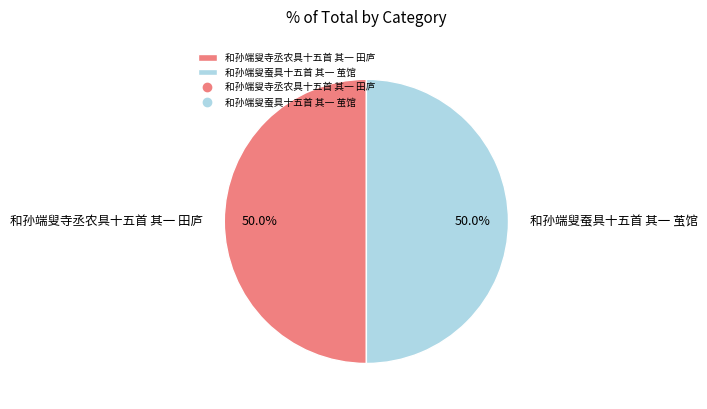

Is it true that 和孙端叟寺丞农具十五首 其一 田庐 is 50% of the pie?

True